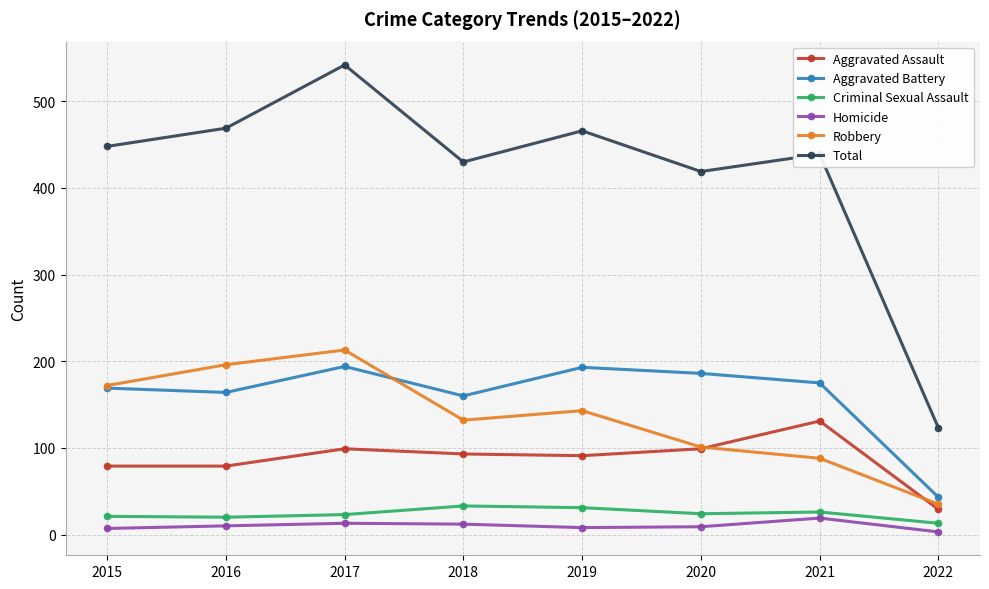

Where does the Aggravated Battery series first go above 175?

2017